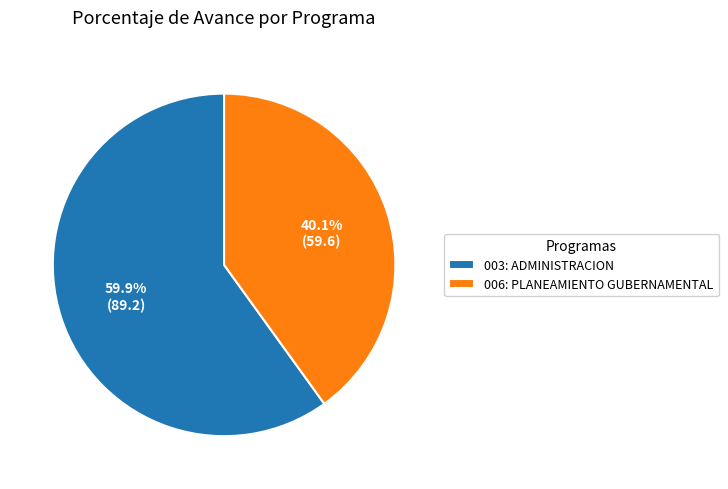

True or false: 003: ADMINISTRACION accounts for 60% of the total.

True